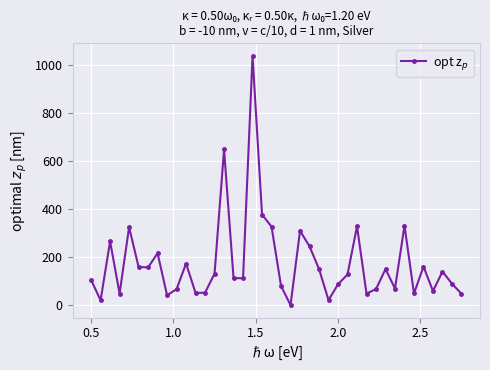

What is the value of the 21st point from the left?

80.0